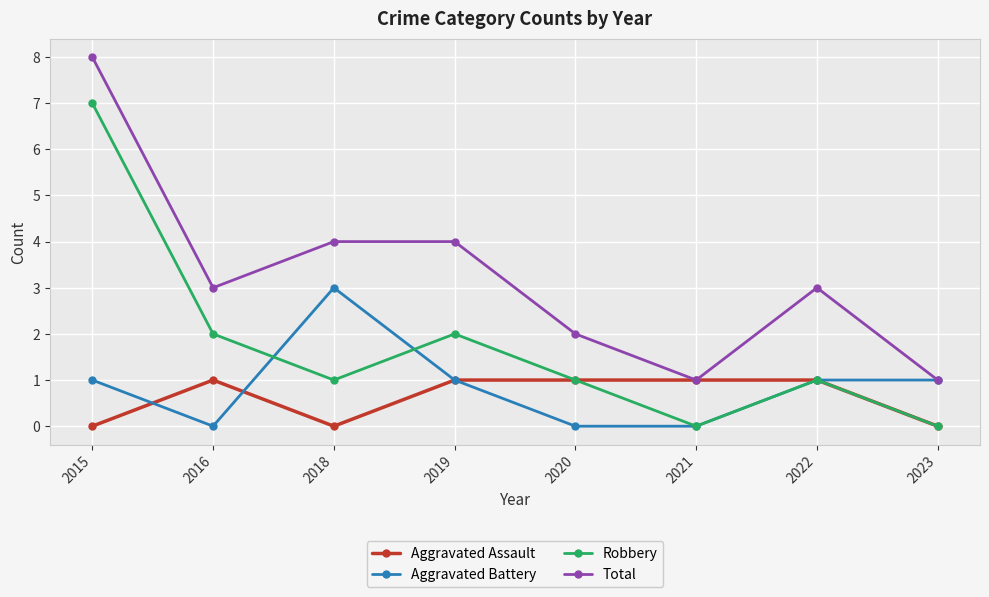

Read the Aggravated Battery value at 2022.

1